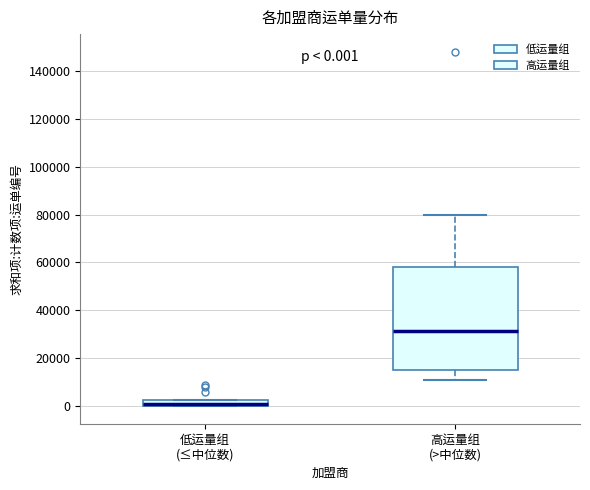

Which box's median line is the lowest?

低运量组 (≤中位数)